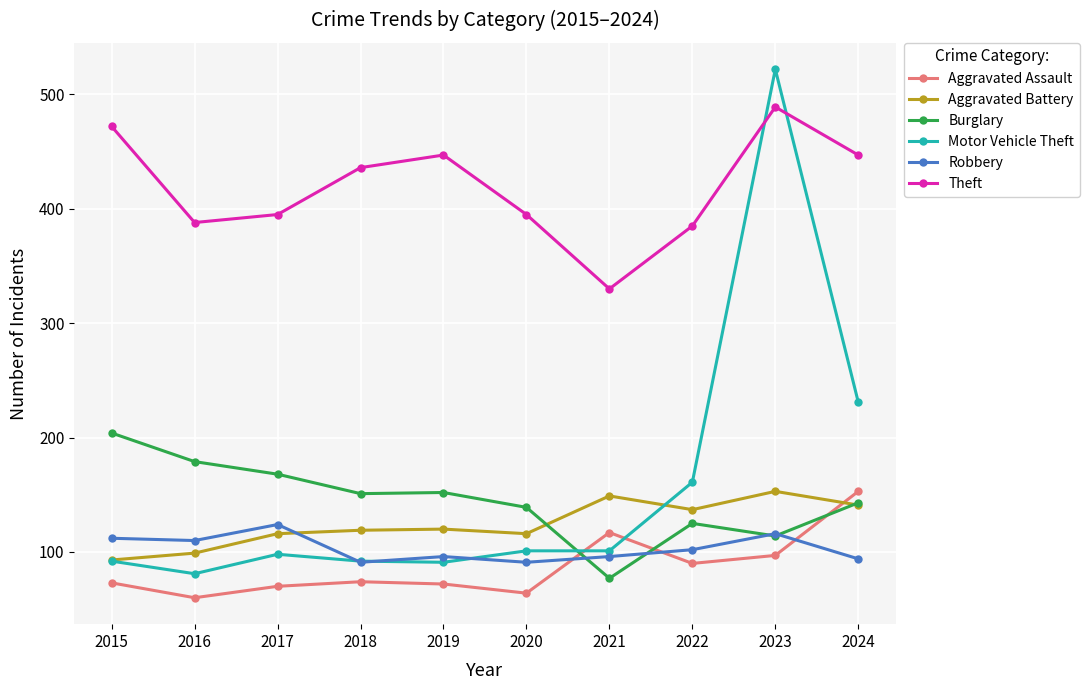

At 2020, list the series in order from largest to smallest.

Theft, Burglary, Aggravated Battery, Motor Vehicle Theft, Robbery, Aggravated Assault